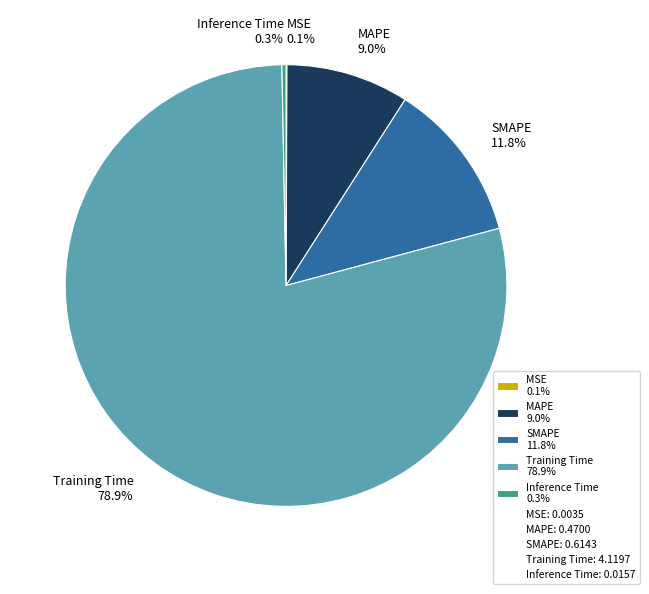

Which slice is the largest?

Training Time